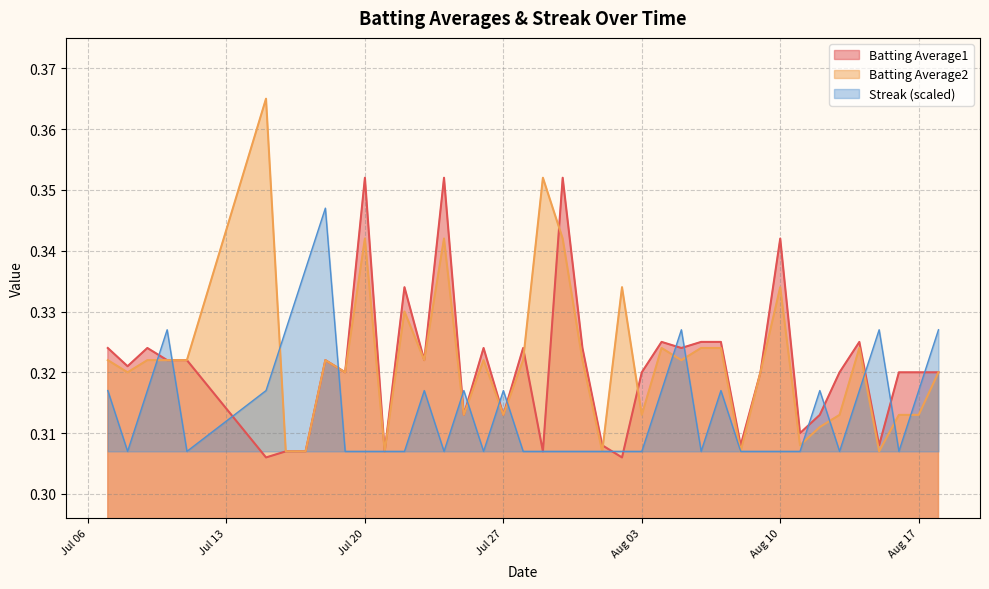

Does the chart have visible grid lines?

Yes